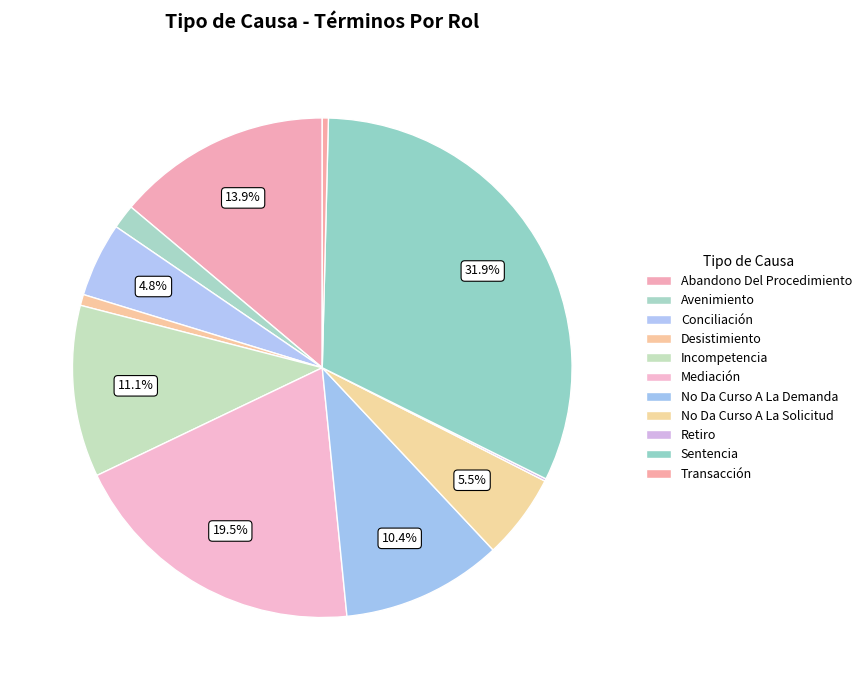

To the nearest percent, what percentage of the pie is Mediación?

19%